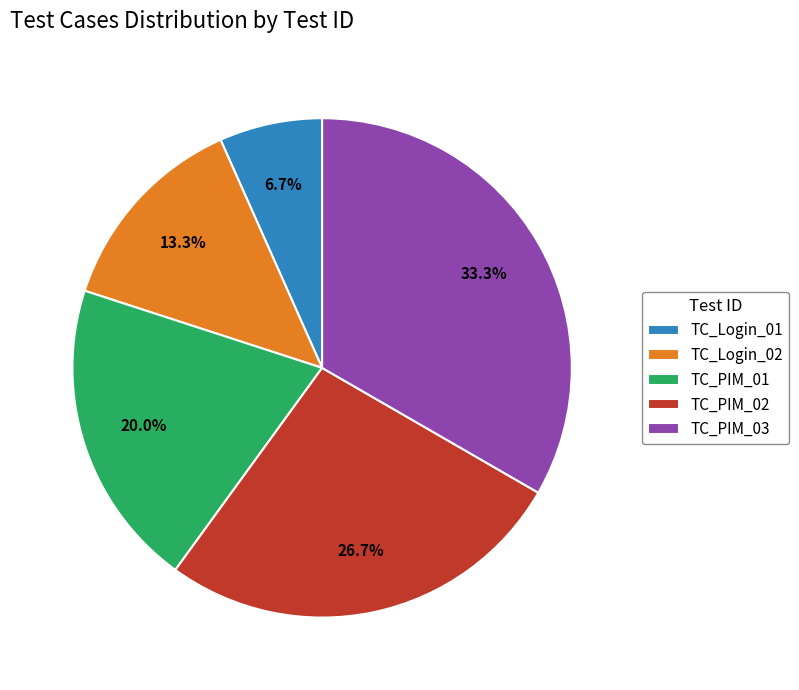

Count the number of slices in the pie.

5